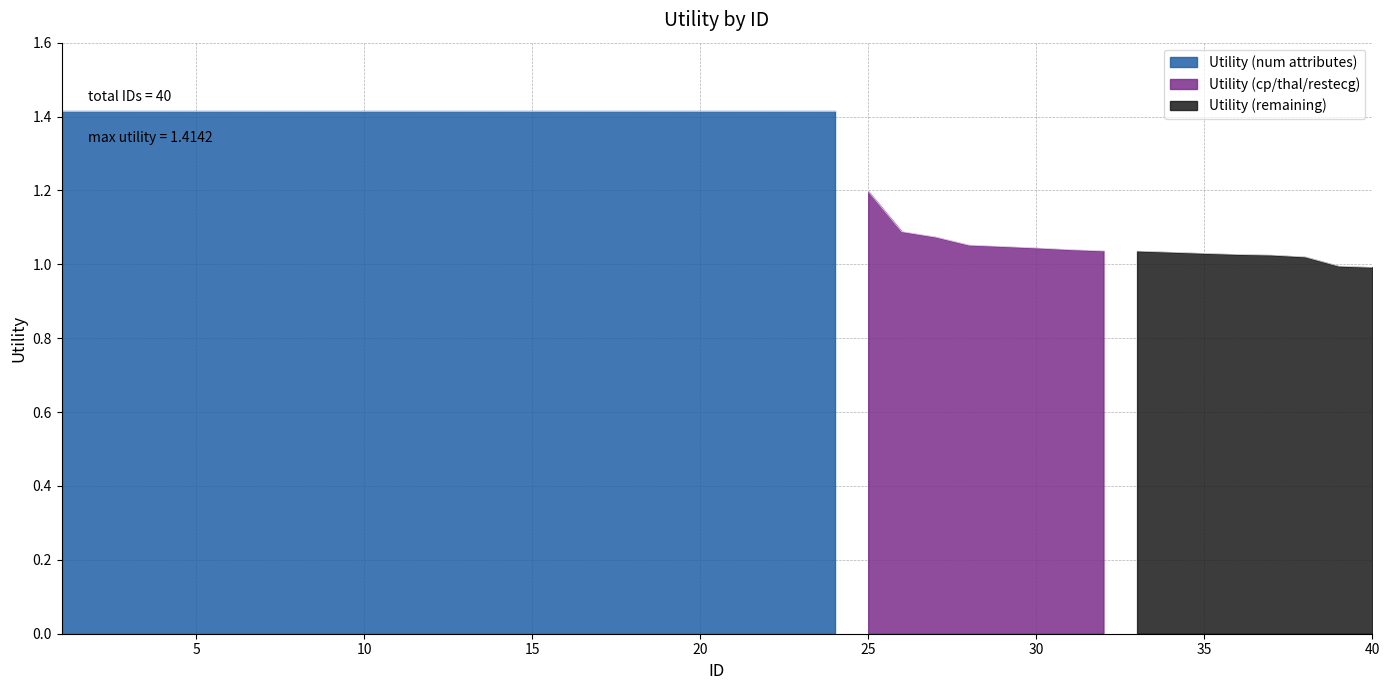

List the labels in order of value, smallest first.

40, 39, 38, 37, 36, 35, 34, 33, 32, 31, 30, 29, 28, 27, 26, 25, 1, 2, 3, 4, 5, 6, 7, 8, 9, 10, 11, 12, 13, 14, 15, 16, 17, 18, 19, 20, 21, 22, 23, 24